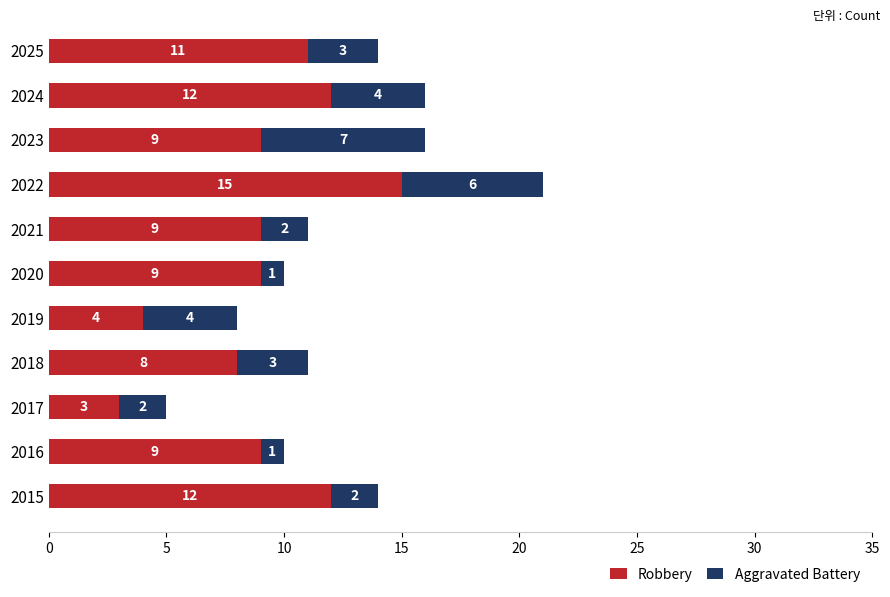

What value does the Robbery series have at 2017, to the nearest 5?

5